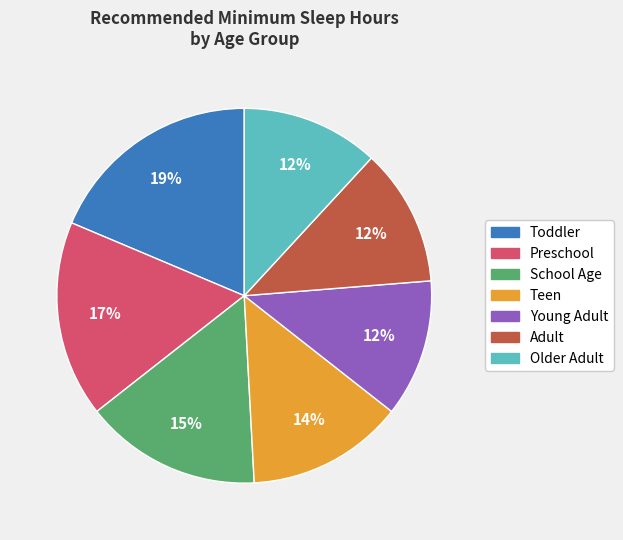

Is there a majority slice in this chart?

No